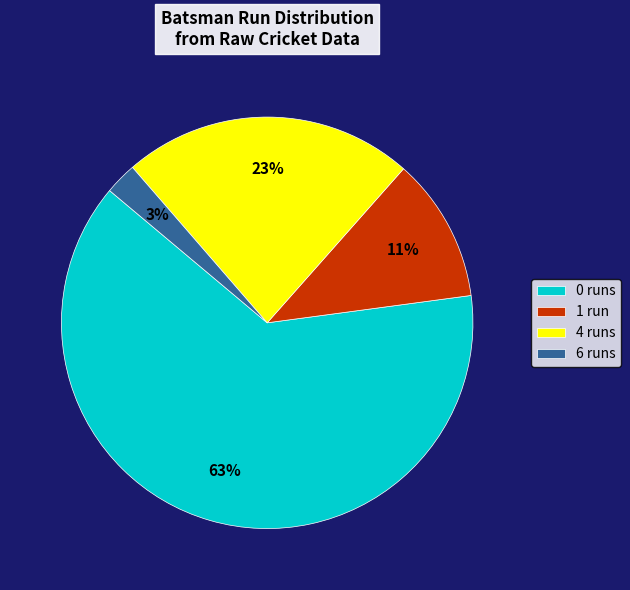

Rank the categories by value from highest to lowest.

0 runs, 4 runs, 1 run, 6 runs